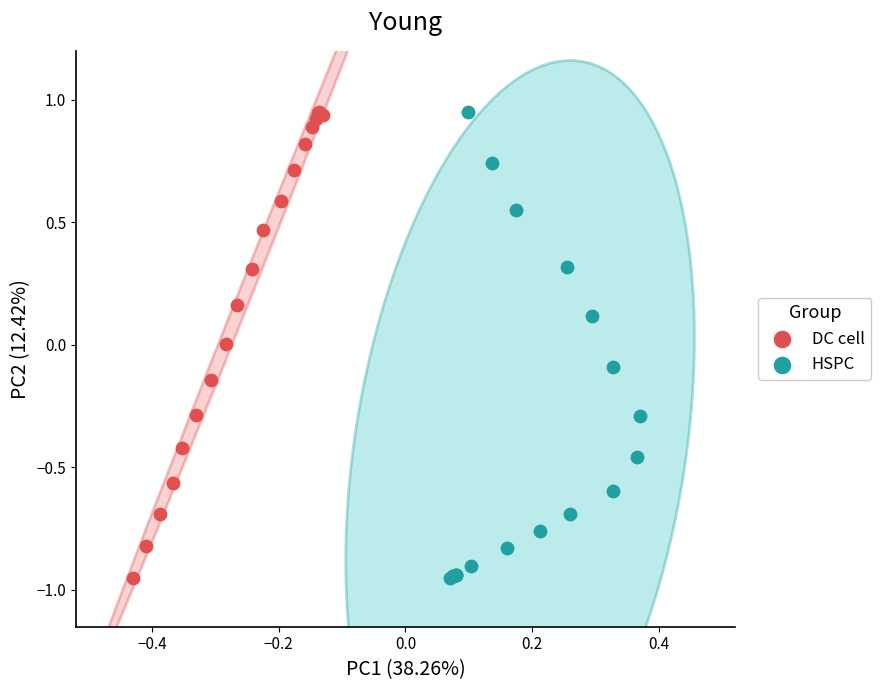

What are all the series names shown in the legend?

DC cell, HSPC